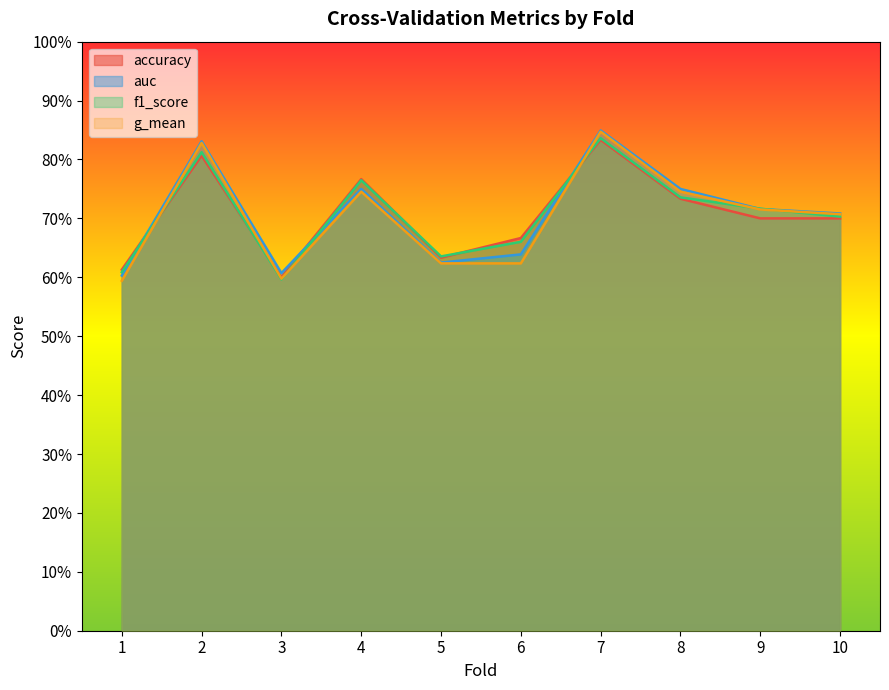

What is the difference between the maximum and minimum values in the accuracy series?

0.2